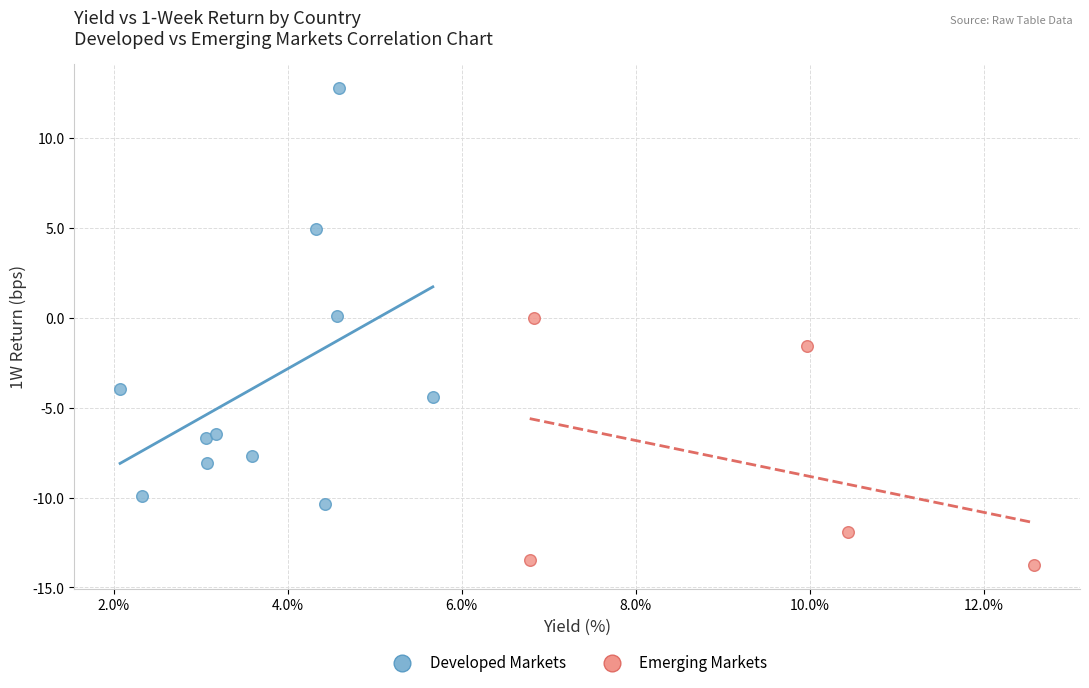

What are all the series names shown in the legend?

Developed Markets, Emerging Markets